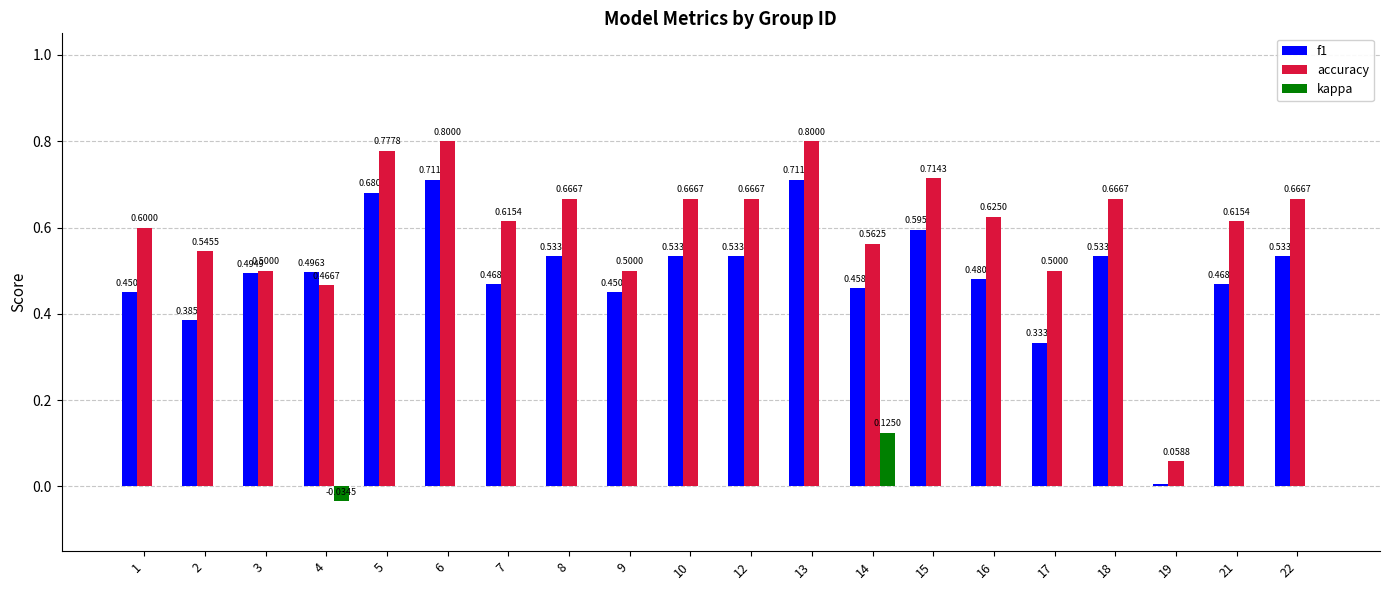

Count the number of data series in this chart.

3